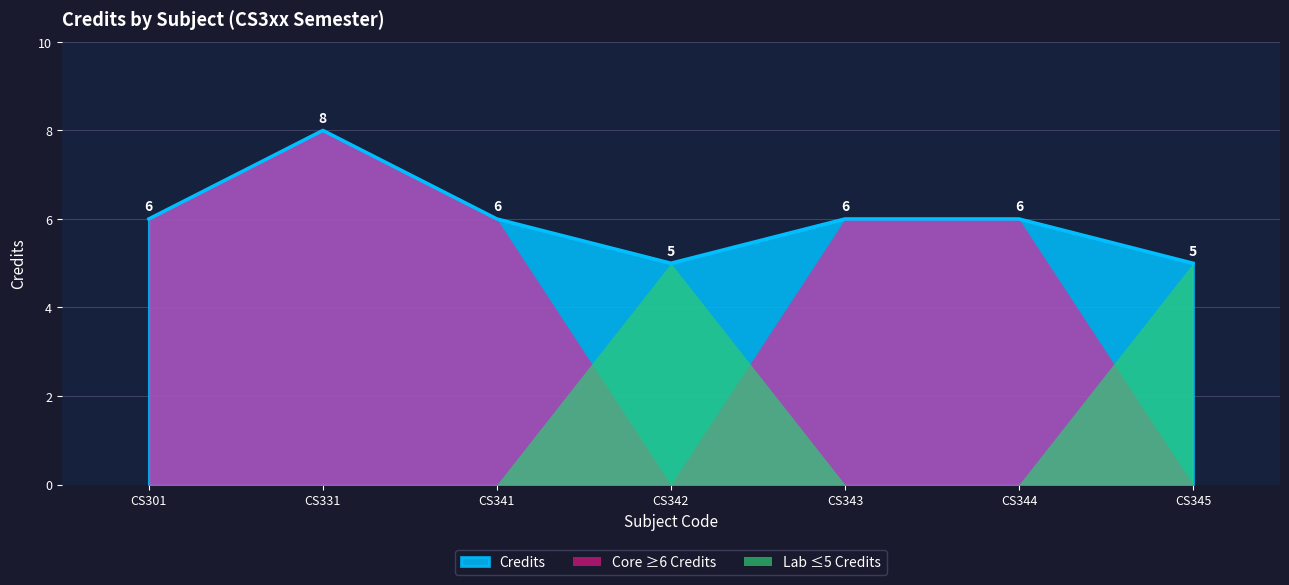

What is the smallest value displayed?

0